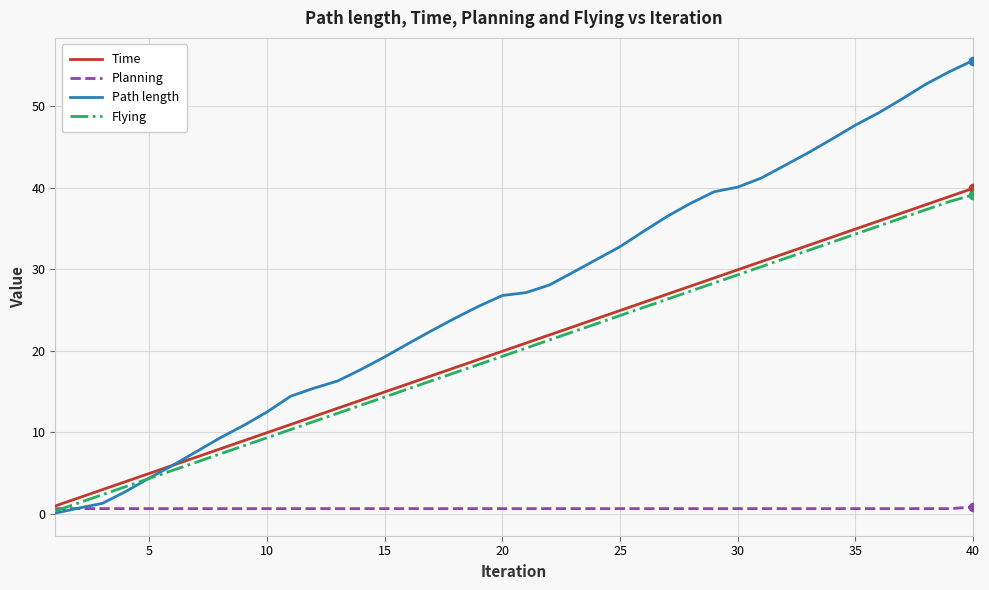

Which series has the widest spread of values?

Path length